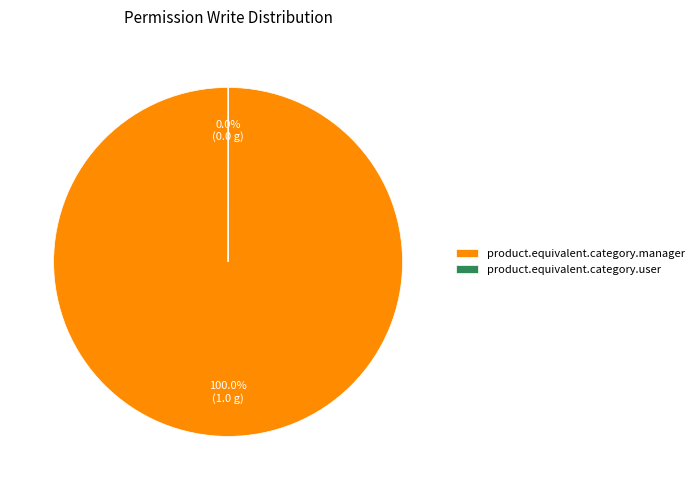

Which slice is the largest?

product.equivalent.category.manager